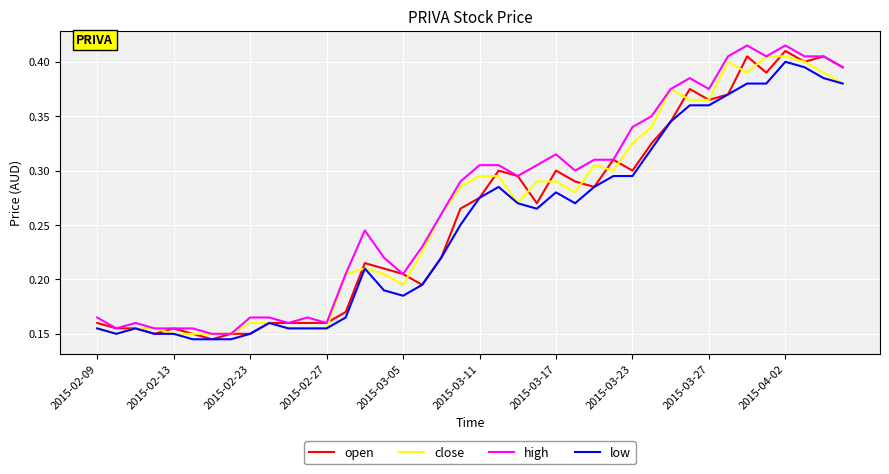

Does the chart have visible grid lines?

Yes